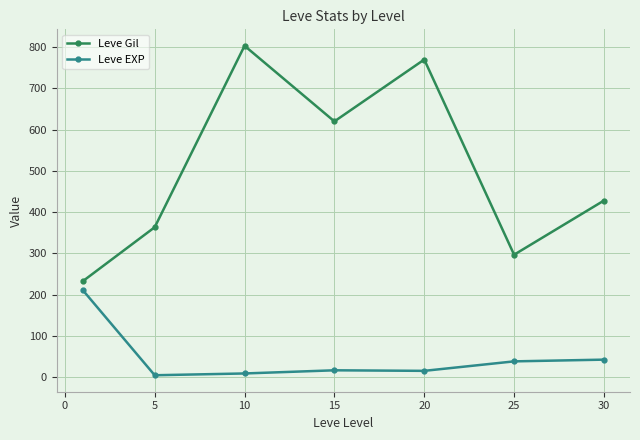

In Leve Gil, how many points are lower than both neighbors (excluding endpoints)?

2